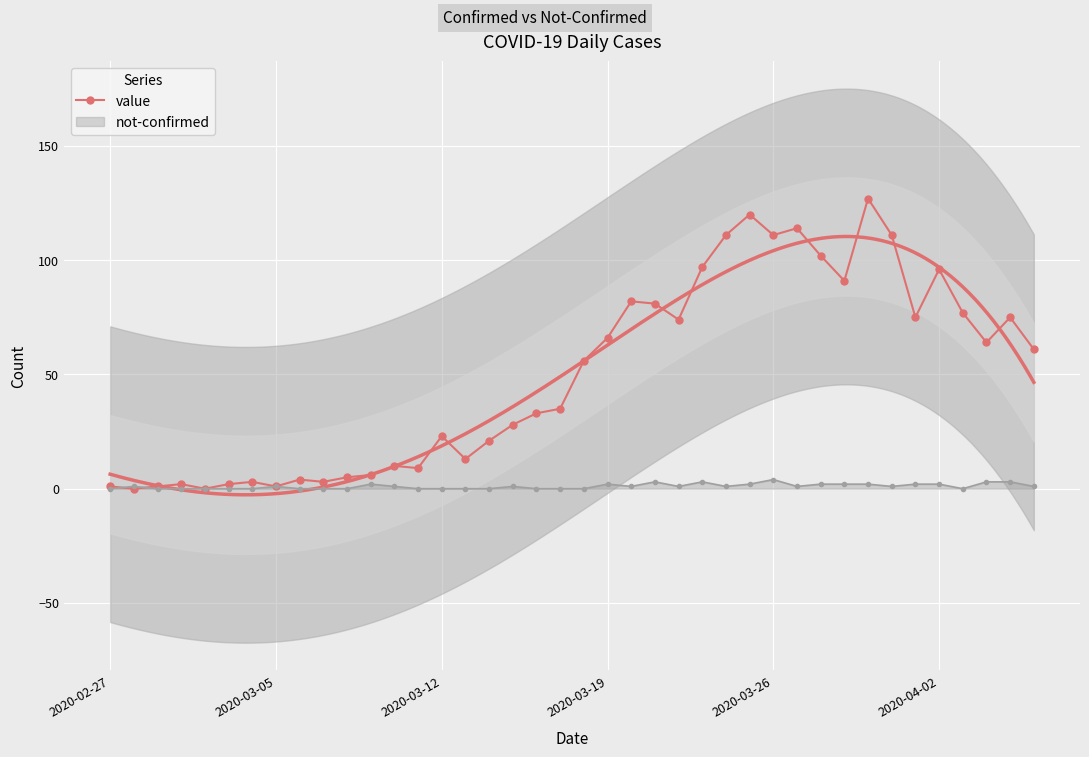

How many positive values are there?

38